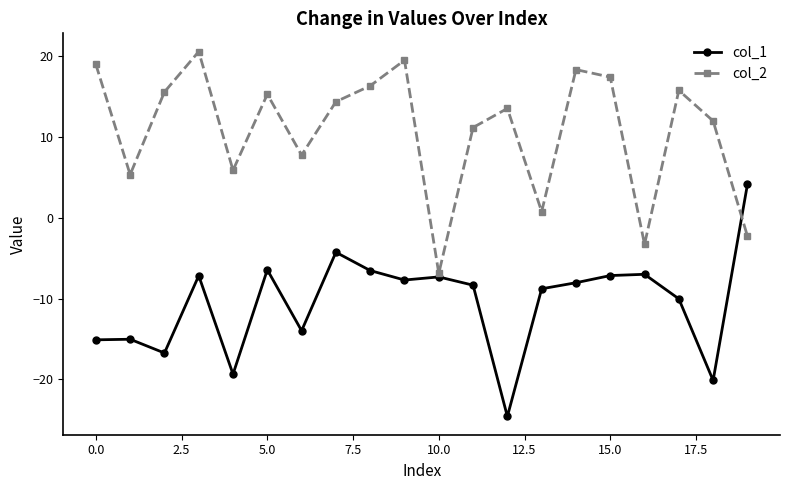

What are all the series names shown in the legend?

col_1, col_2